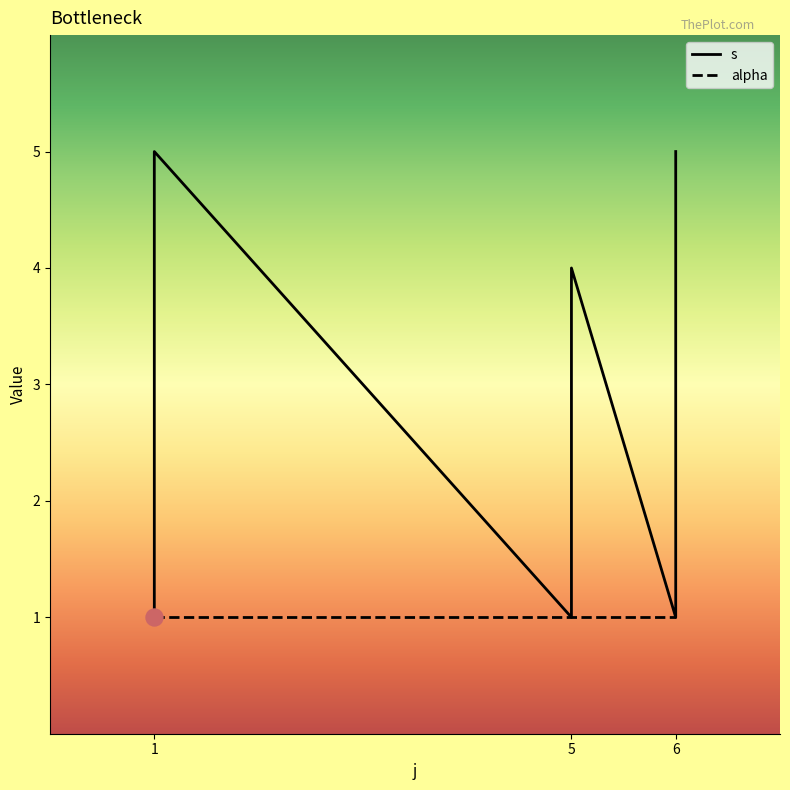

Which series contains the lowest Y value?

s